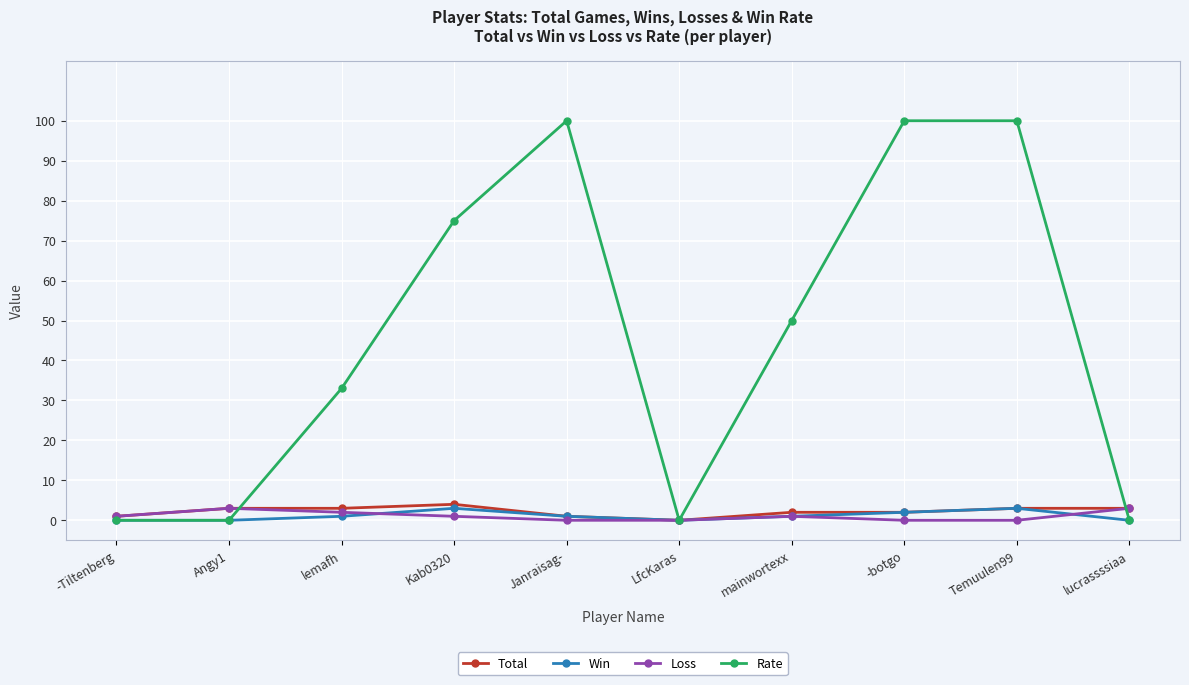

The Rate series shows 100 at Janraisag-. True or false?

True